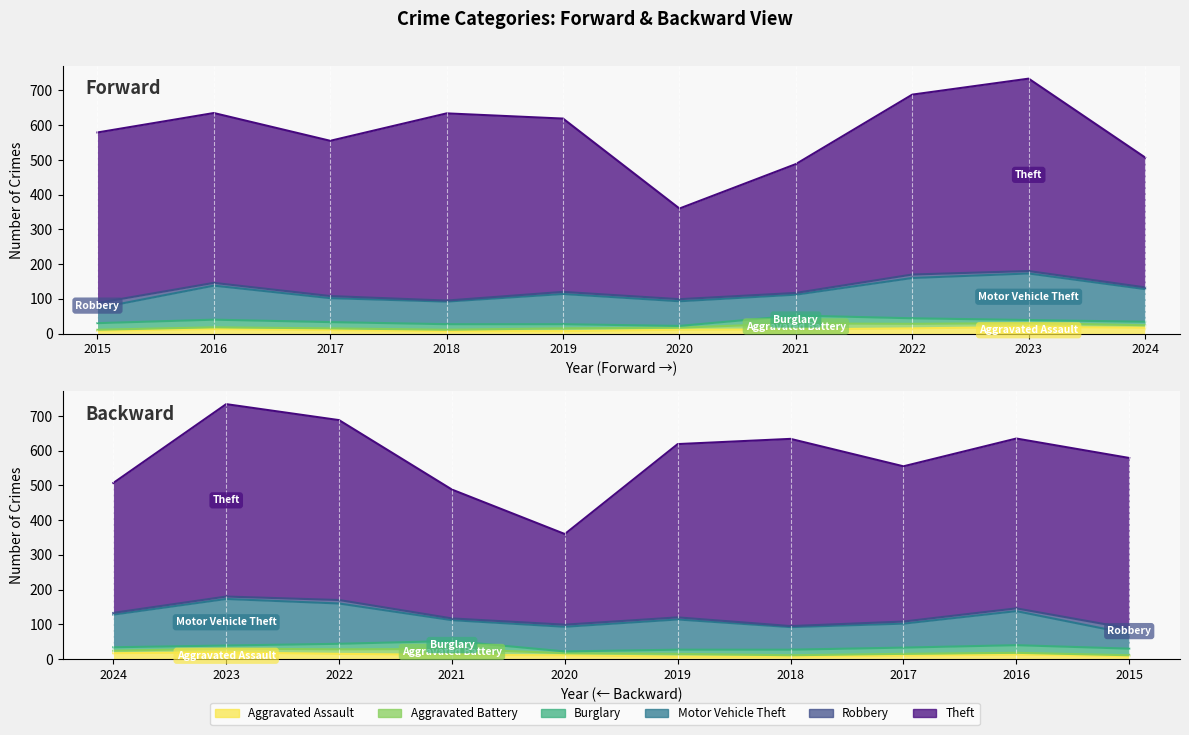

What are all the series names shown in the legend?

Aggravated Assault, Aggravated Battery, Burglary, Motor Vehicle Theft, Robbery, Theft